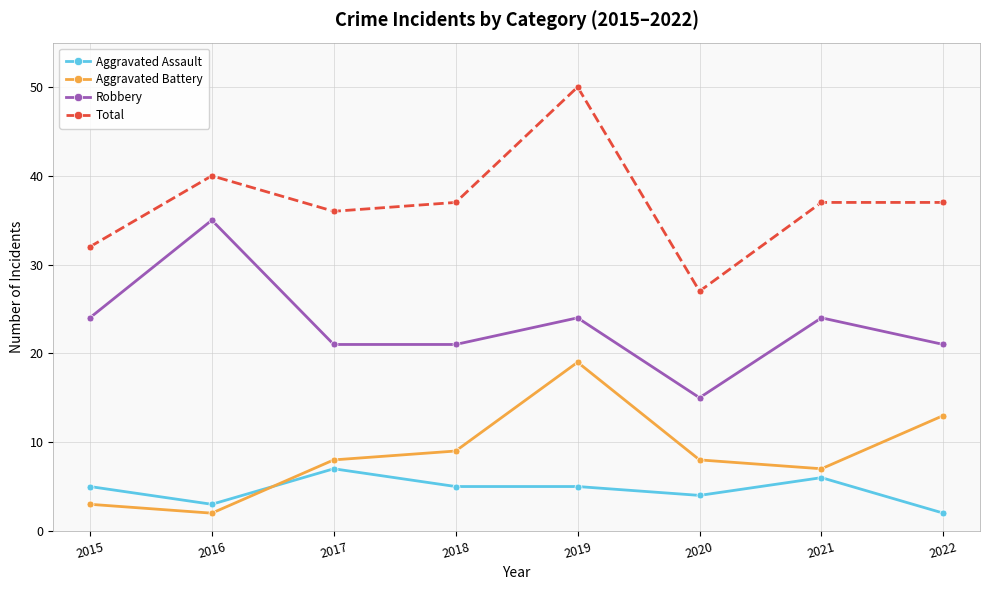

Rank the series at 2020 from lowest to highest value.

Aggravated Assault, Aggravated Battery, Robbery, Total